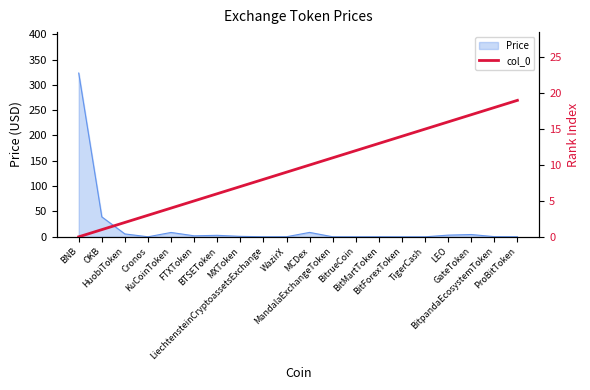

What is the highest value of the Price series?

323.3